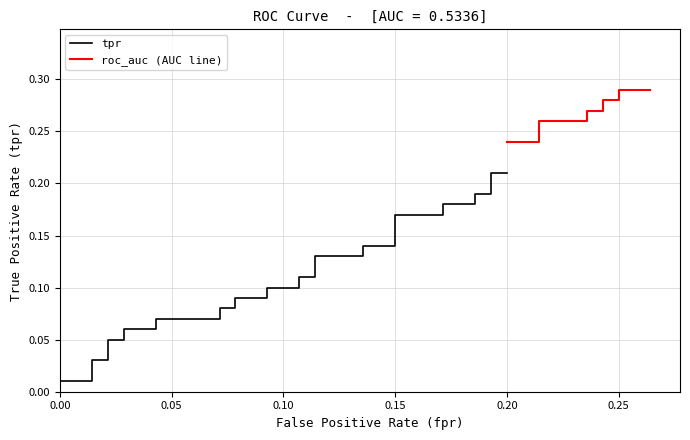

True or false: tpr has more than 1 interior local peaks.

False